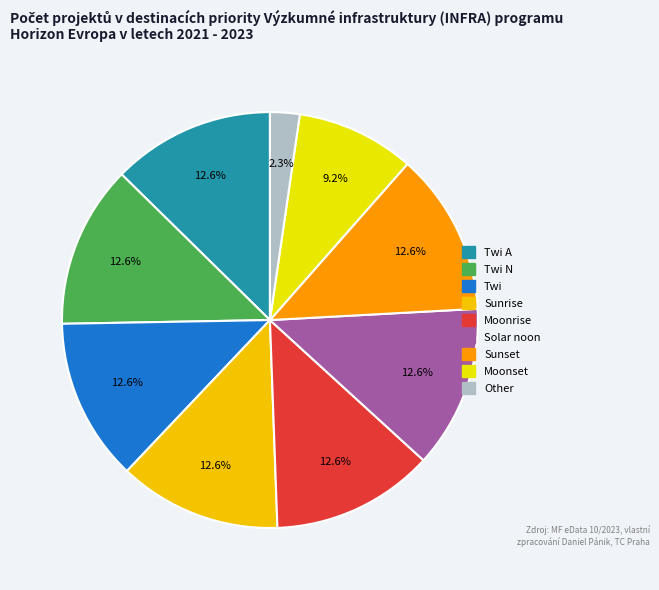

How many segments does this pie chart have?

9